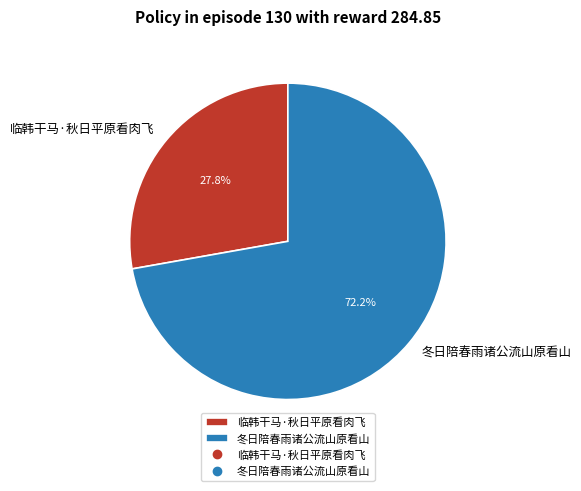

Combined, what portion of the pie is 临韩干马·秋日平原看肉飞 and 冬日陪春雨诸公流山原看山?

100.0%